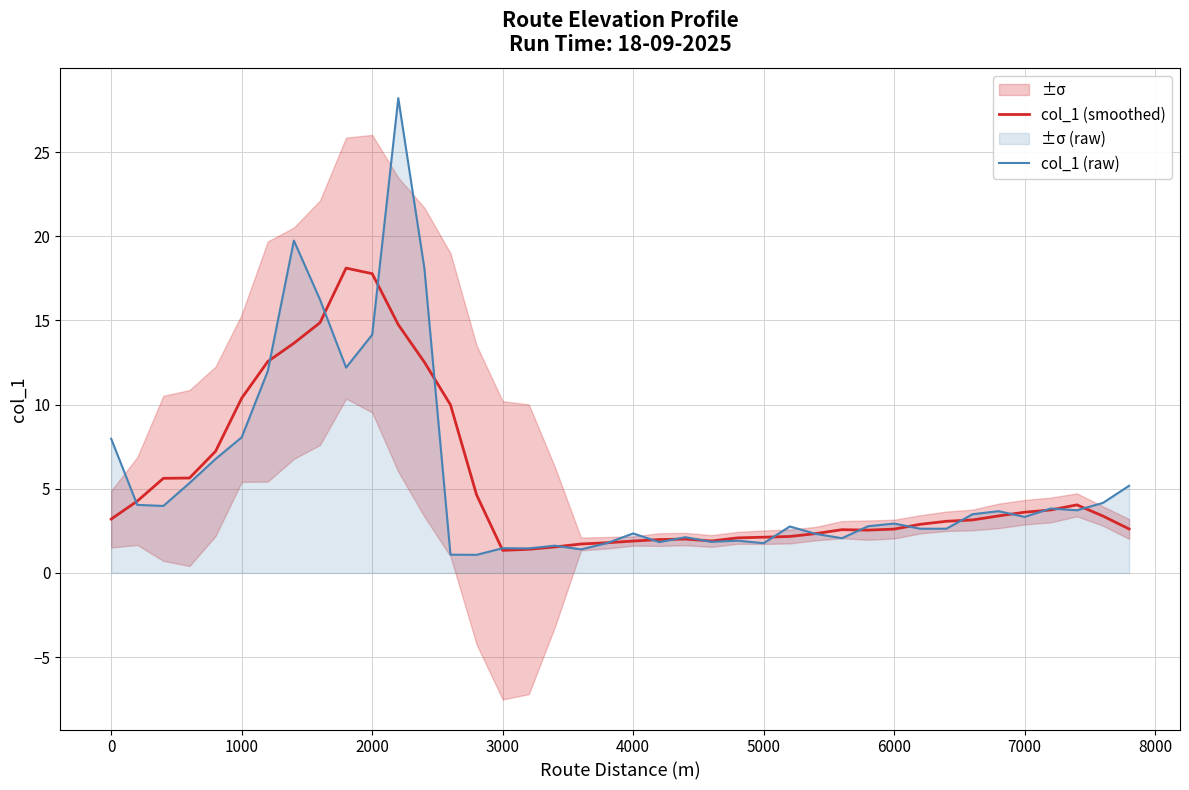

In col_1 (smoothed), how many points are lower than both neighbors (excluding endpoints)?

3